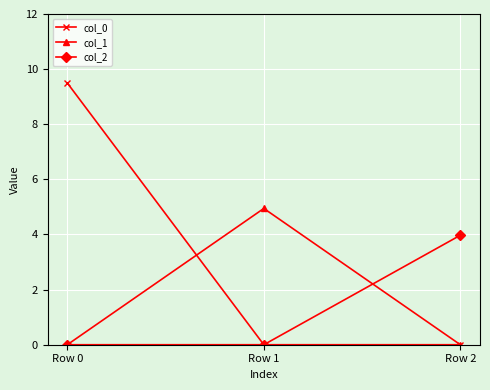

How many categories are shown in the chart?

3